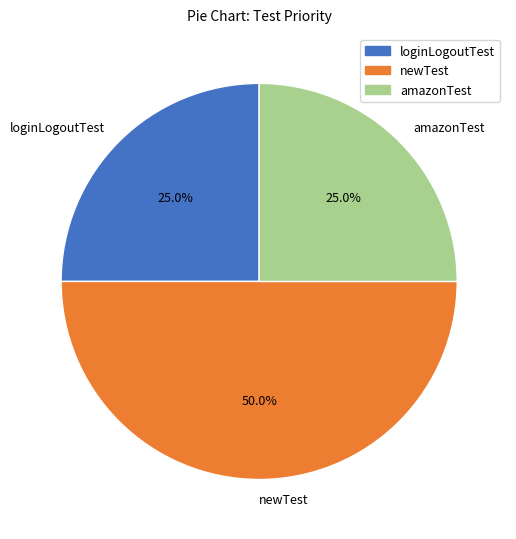

To the nearest percent, what is the difference between the largest and smallest slice percentages?

25%